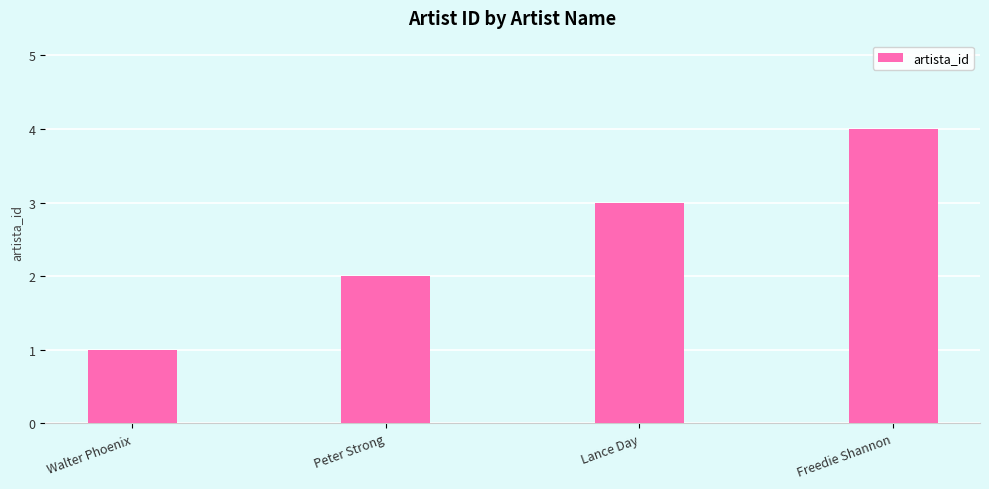

What is the value of the 2nd bar from the left?

2